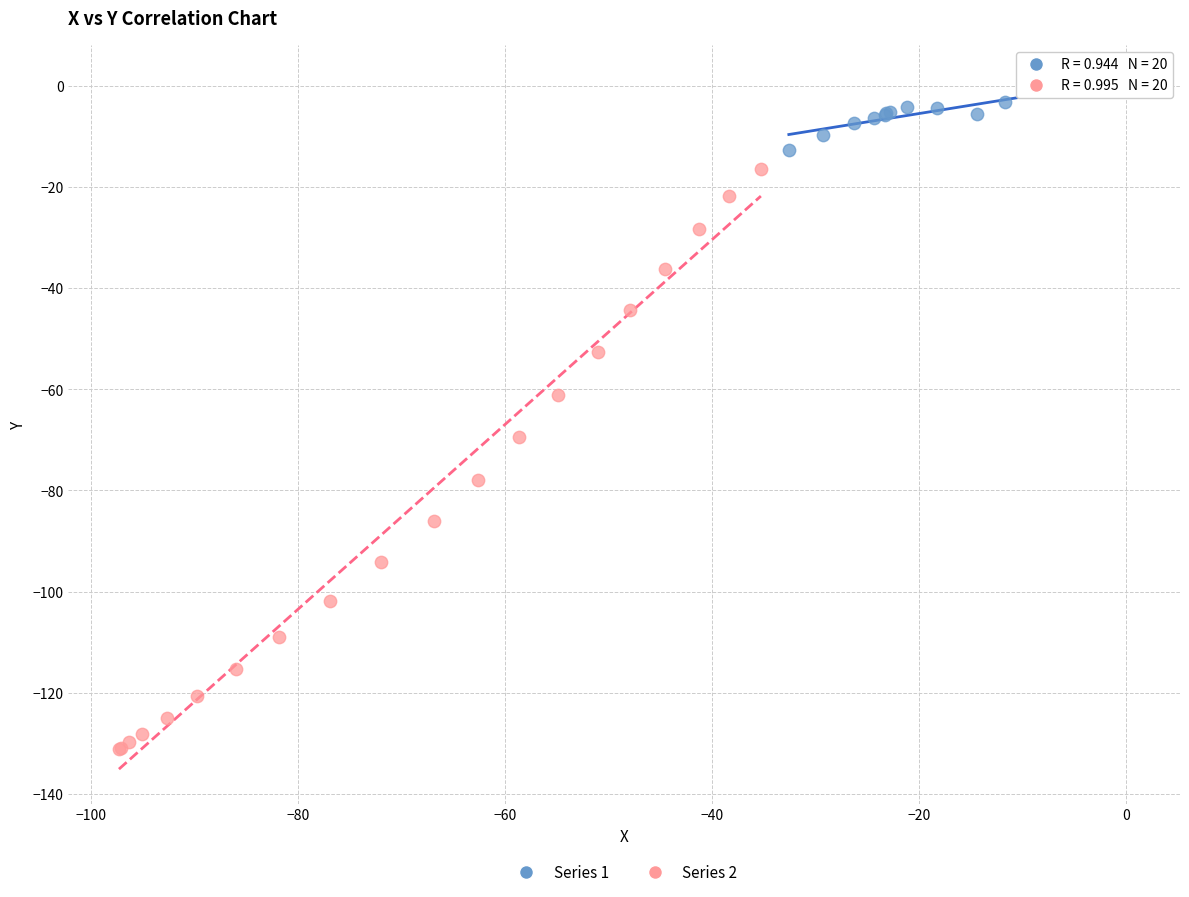

Which series contains the lowest Y value?

Series 2